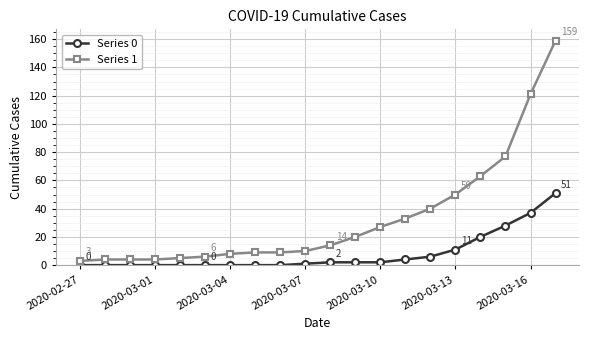

How many data points does each series have?

20